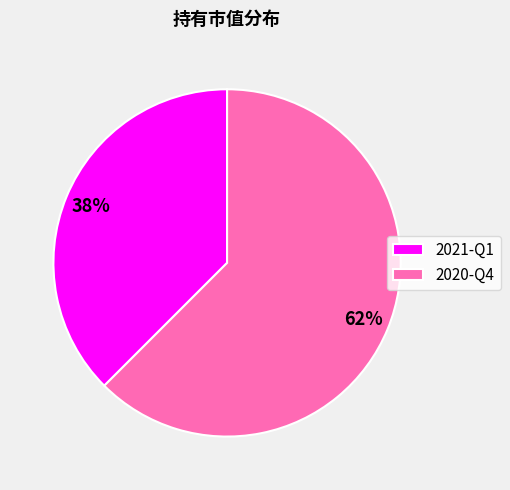

Rank the categories by value from lowest to highest.

2021-Q1, 2020-Q4